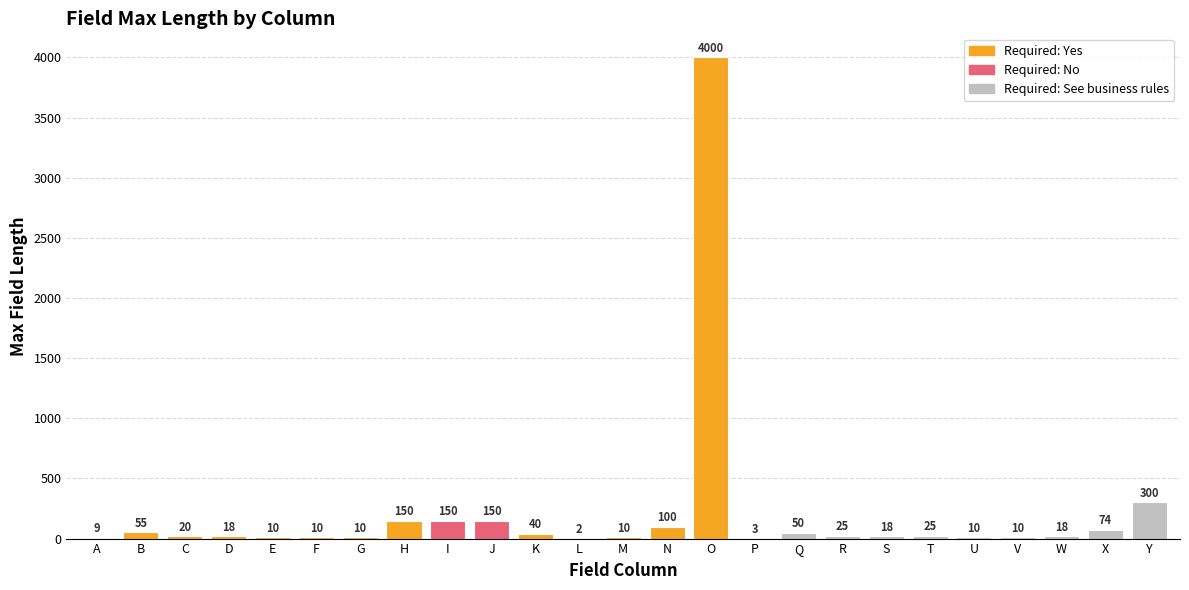

Count the number of categories in the chart.

25